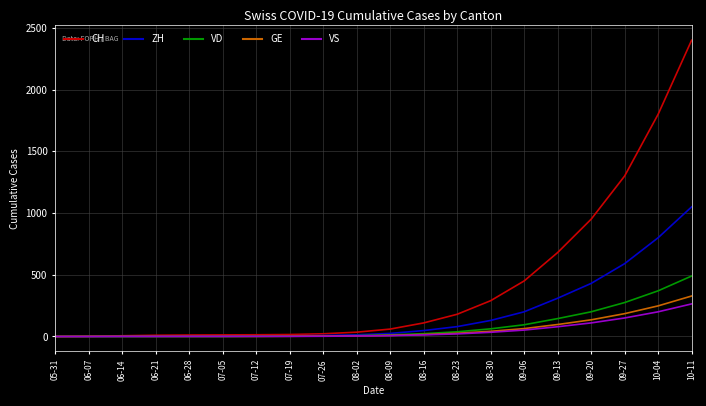

Is the value of CH at 09-27 greater than the value of GE at 07-05?

Yes